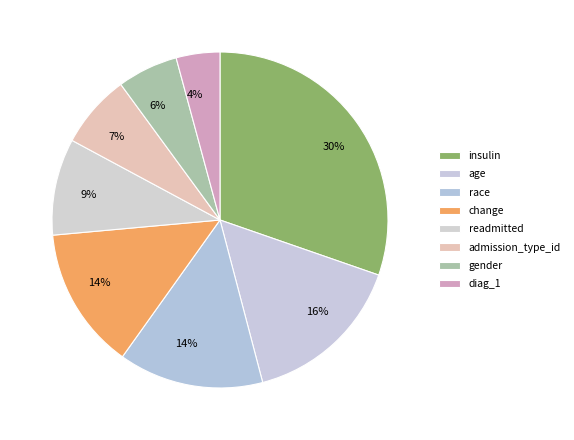

Is it true that age is 16% of the pie?

True